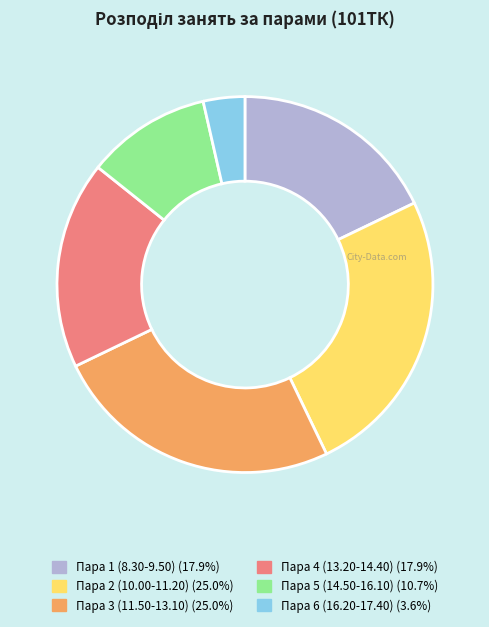

What is the ratio of the value at Пара 4 (13.20-14.40) to the value at Пара 3 (11.50-13.10)?

0.7